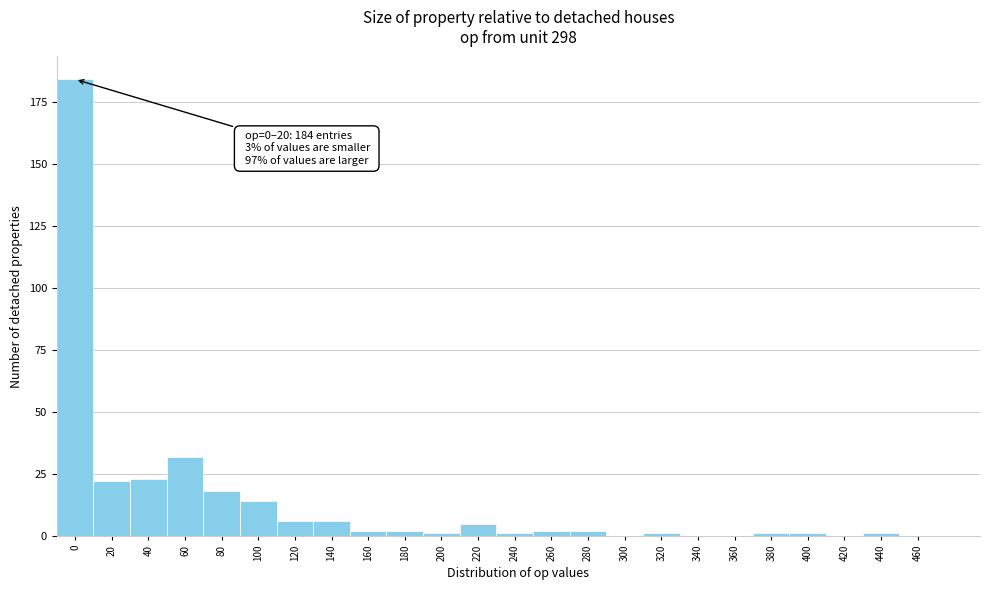

Reading left to right, extract all data points from this chart.

0=184	20=22	40=23	60=32	80=18	100=14	120=6	140=6	160=2	180=2	200=1	220=5	240=1	260=2	280=2	300=0	320=1	340=0	360=0	380=1	400=1	420=0	440=1	460=0